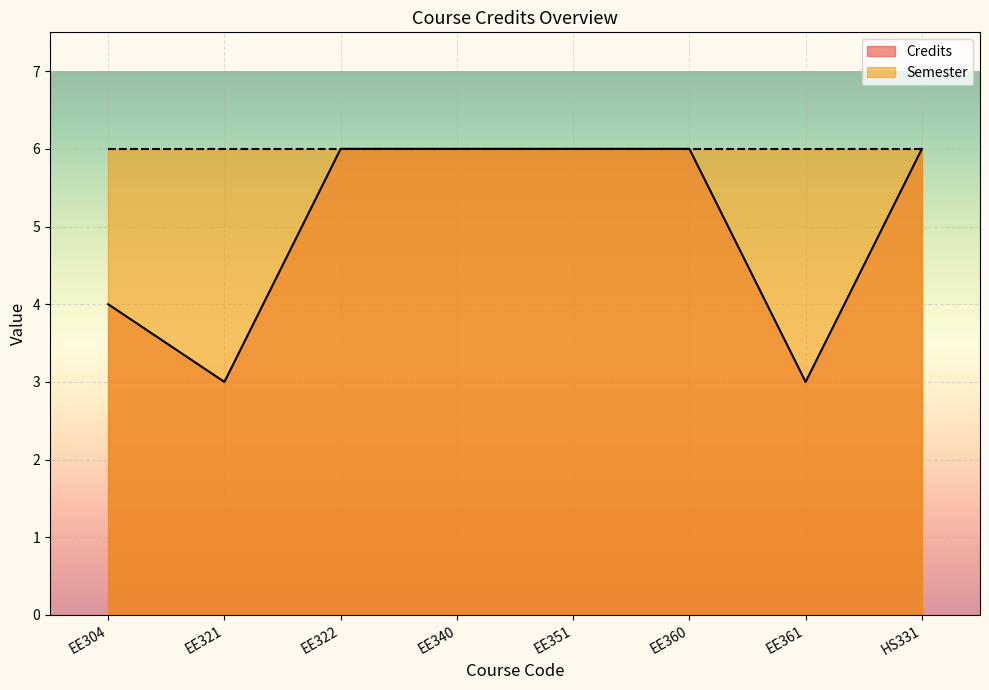

Reading right to left, list all the values displayed in this chart.

6	3	6	6	6	6	3	4